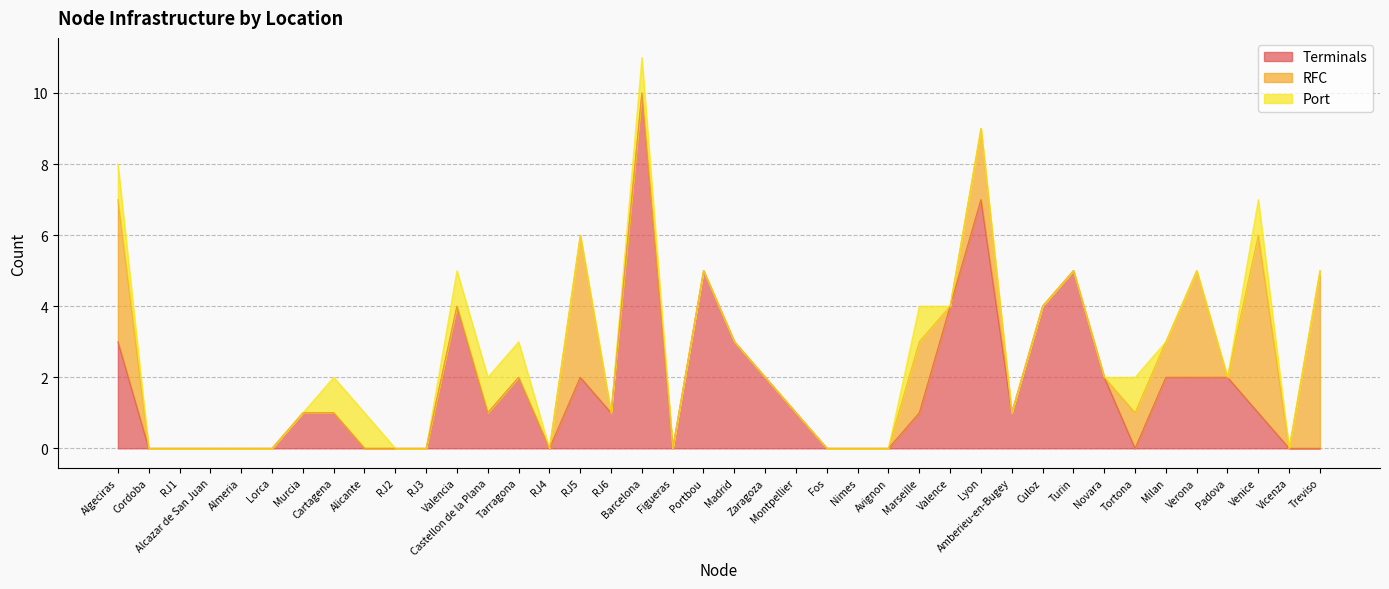

At which category is the sum across all series the highest?

Barcelona